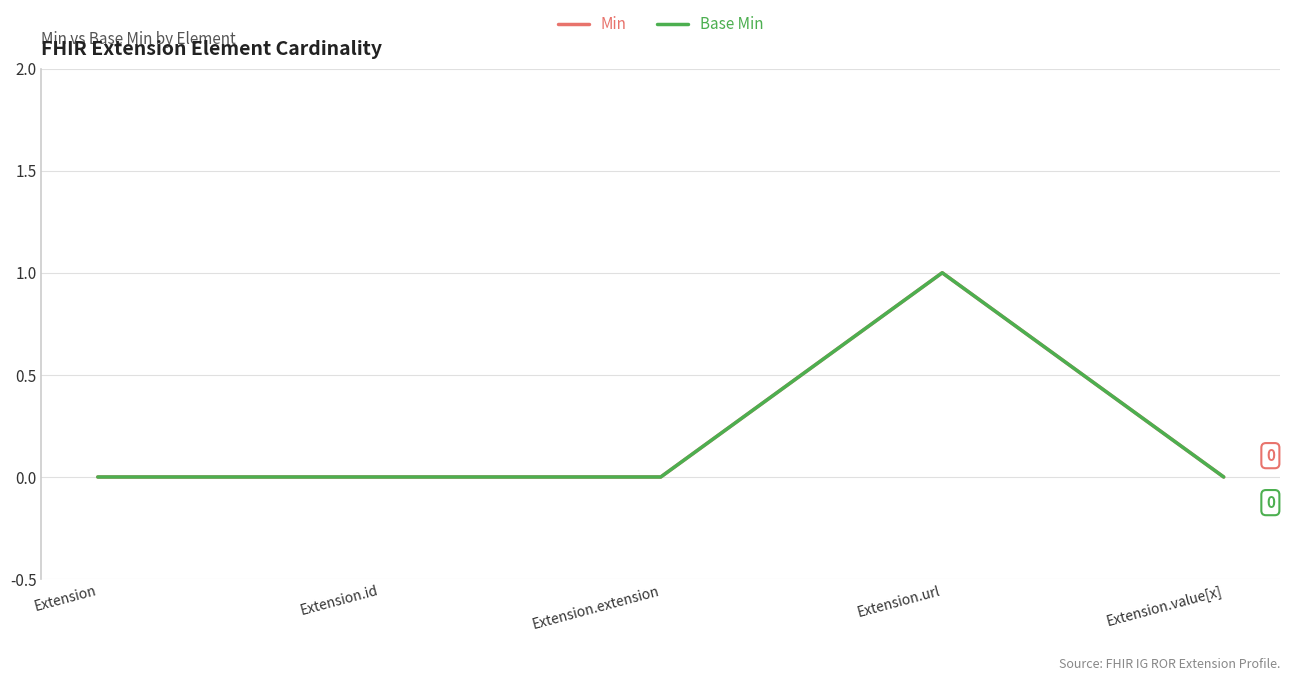

Which series has the widest spread of values?

Min